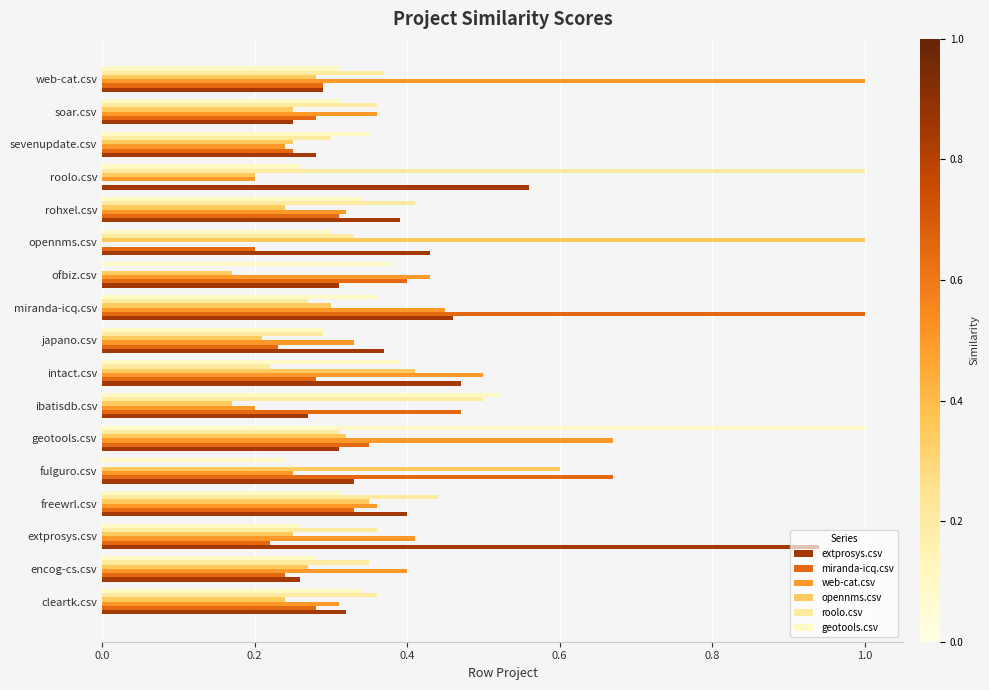

How many data points does each series have?

17